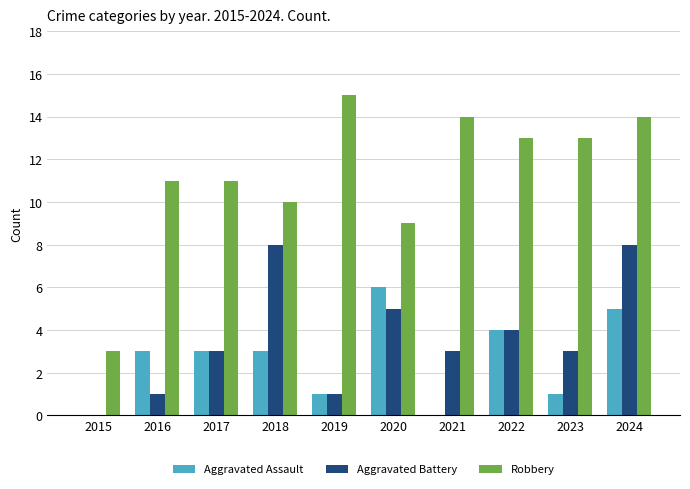

Which category has the highest value in the Aggravated Assault series?

2020